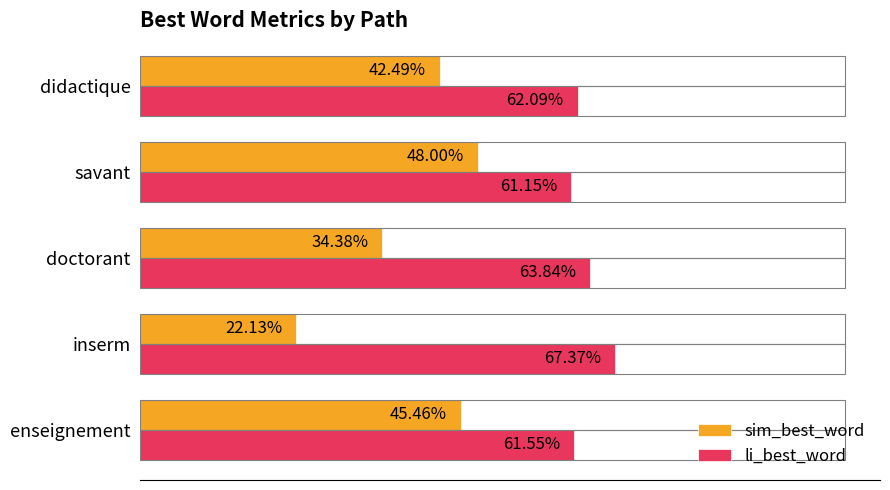

What are all the series names shown in the legend?

sim_best_word, li_best_word